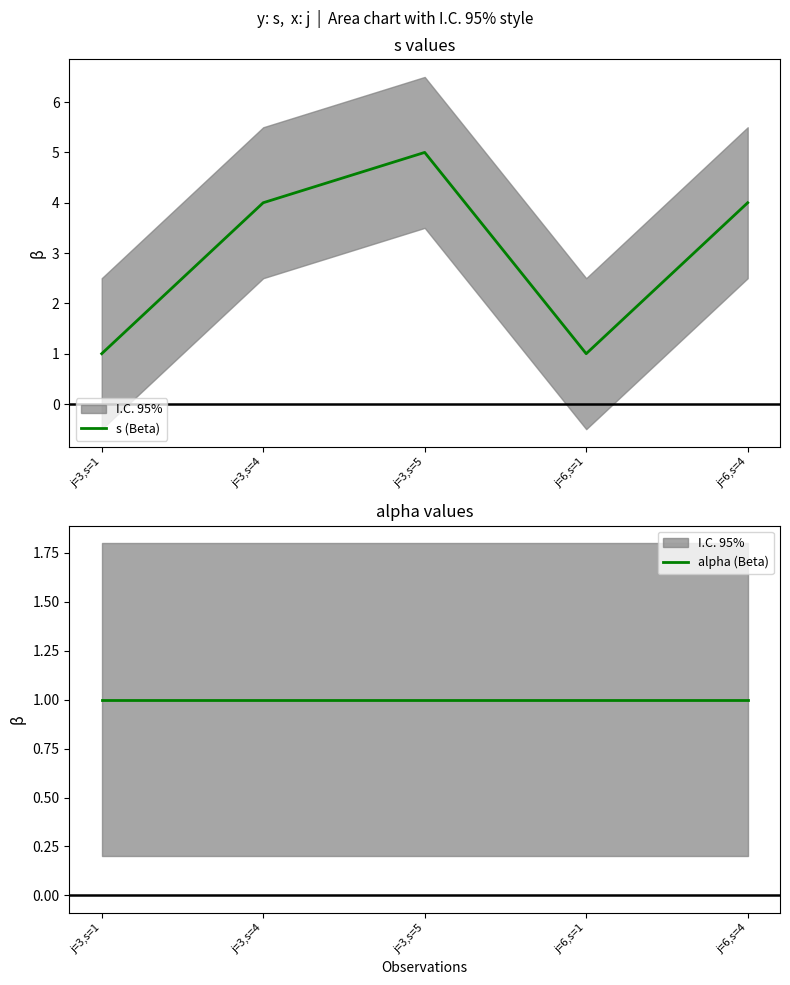

At which label is alpha (Beta) closest to 1?

j=3,s=1